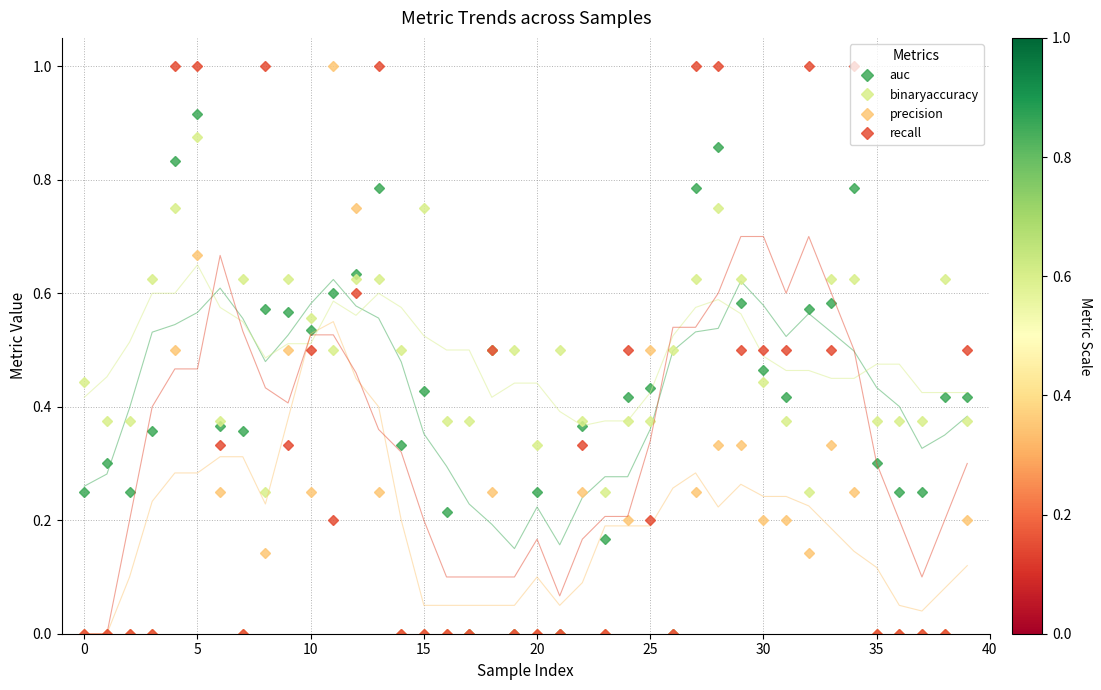

The value of precision at 22 is 0.4. True or false?

False